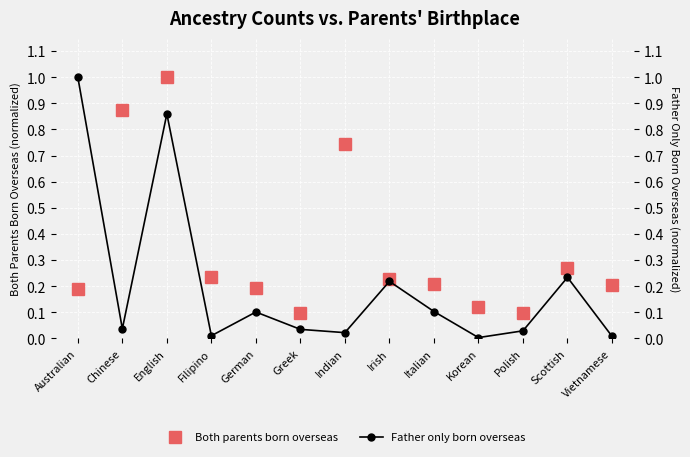

At which category does Both parents born overseas reach its first local peak?

English